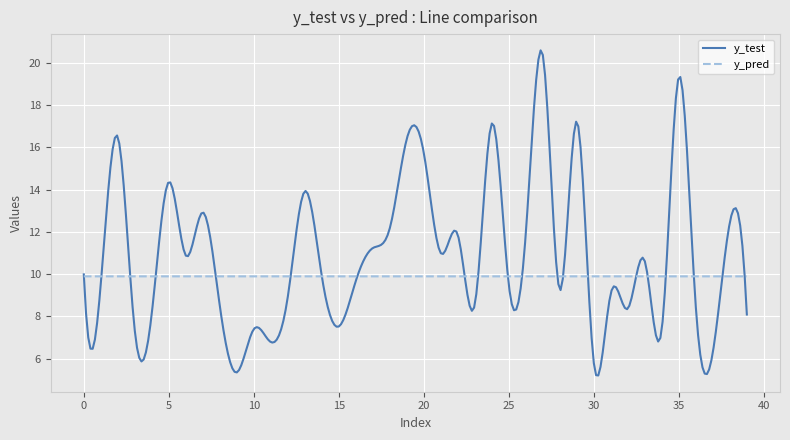

Does the chart display data point markers on the line(s)?

No